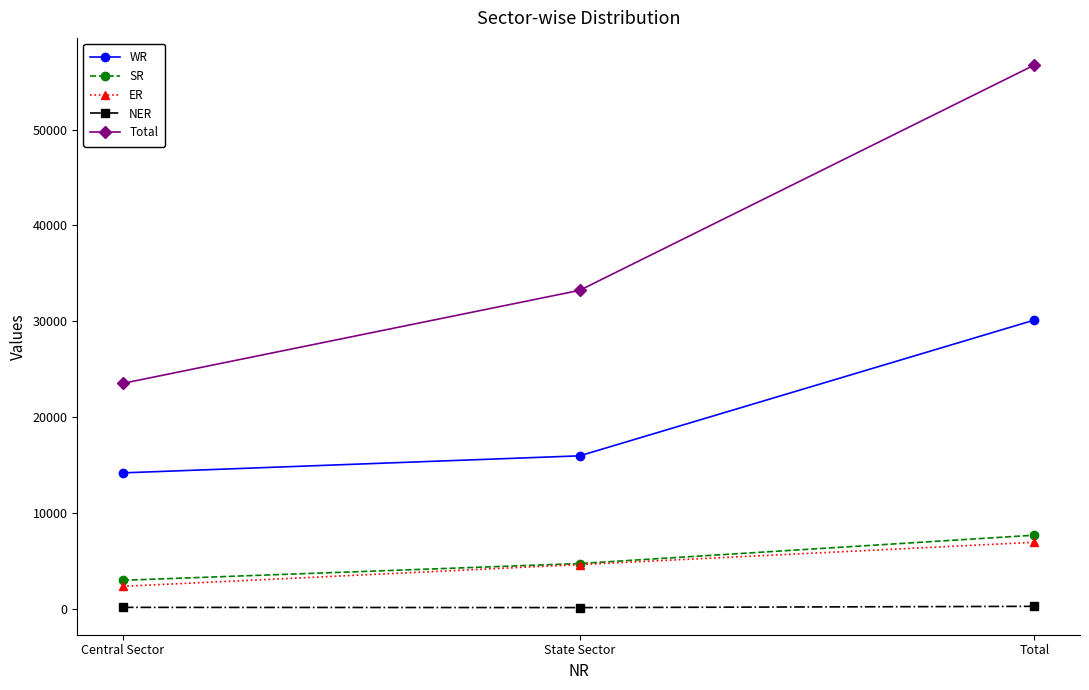

What is the label of the 1st point from the right?

Total